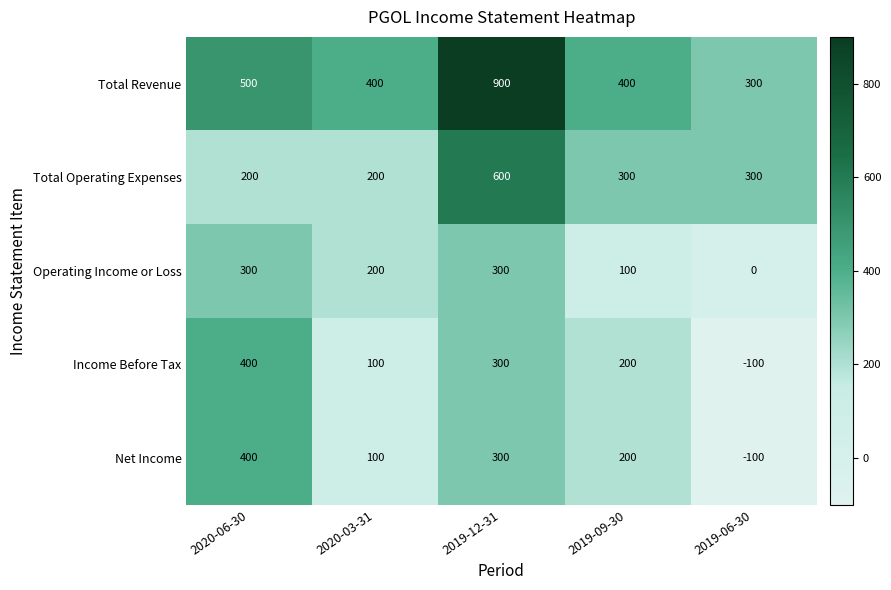

What is the approximate value of Total Operating Expenses at 2019-12-31, to the nearest 5?

600